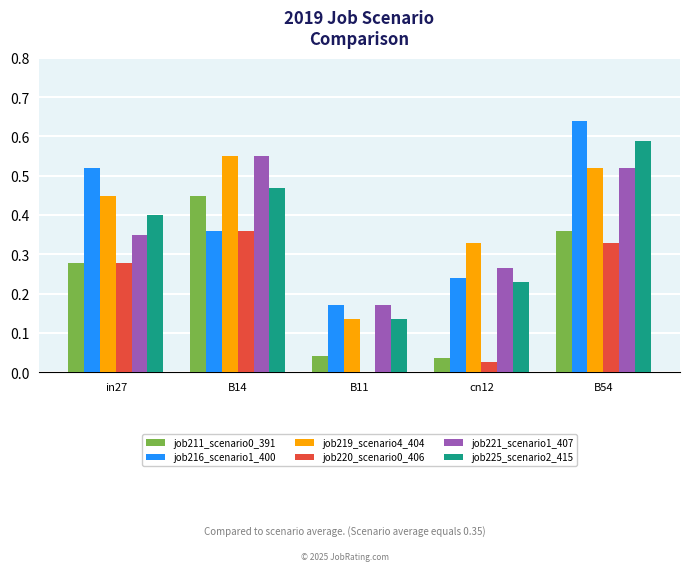

Is it true that job220_scenario0_406 equals 0.4 at B14?

True